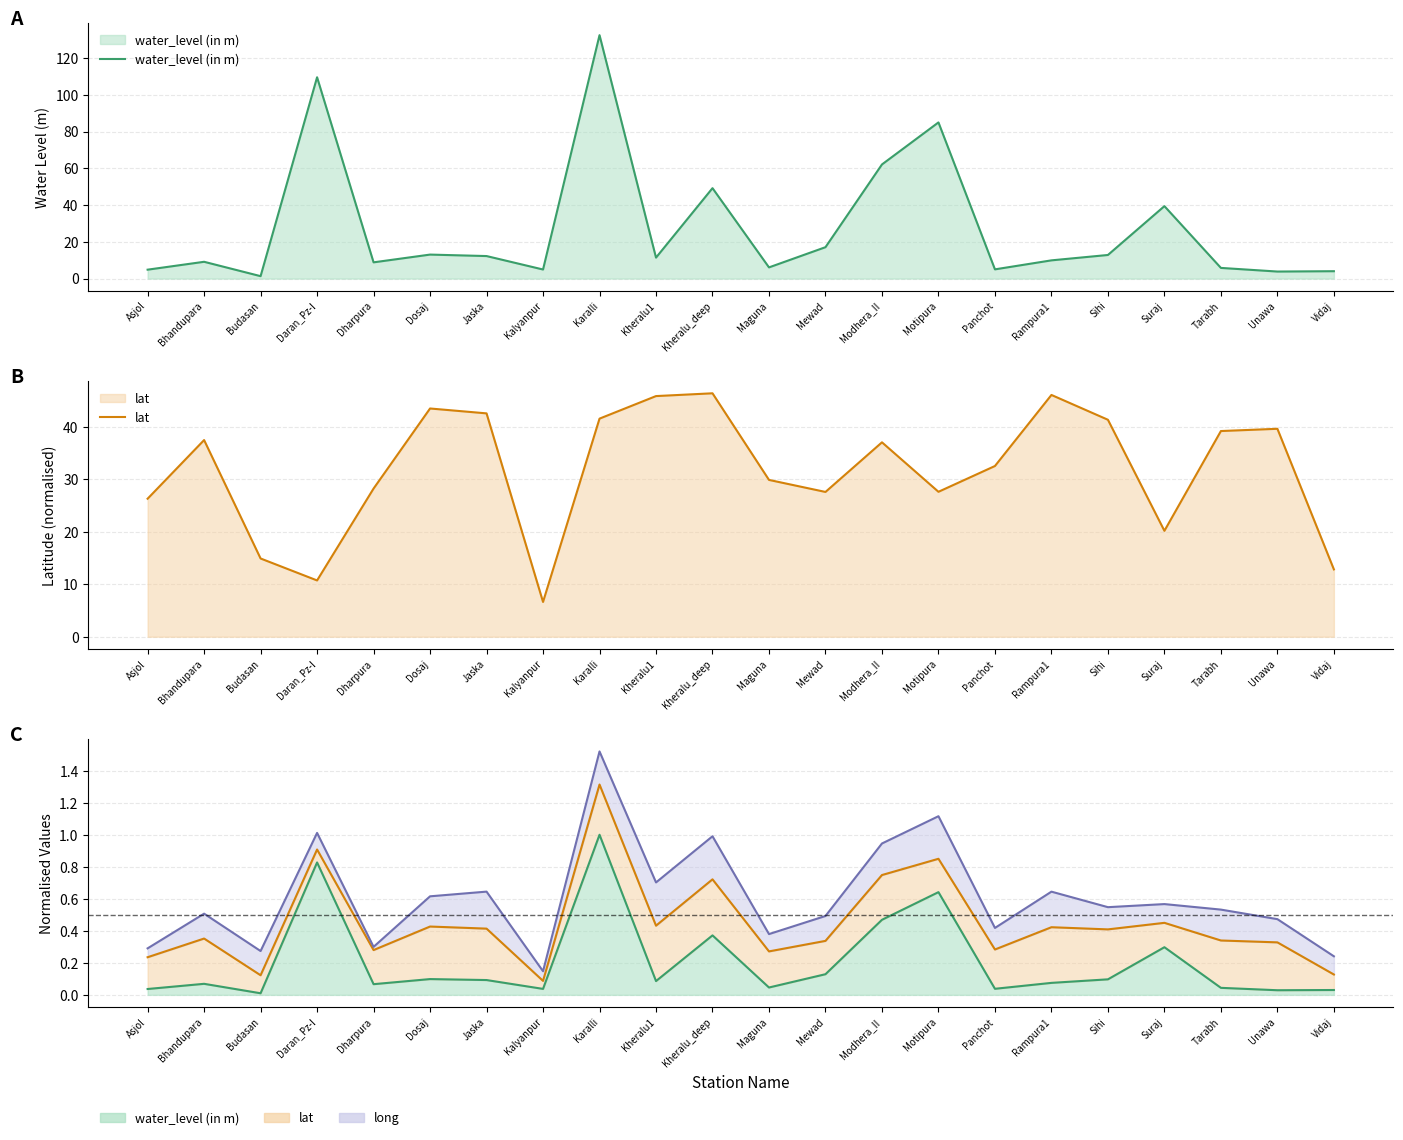

What is the difference between the maximum and second lowest values in the lat series?

35.7